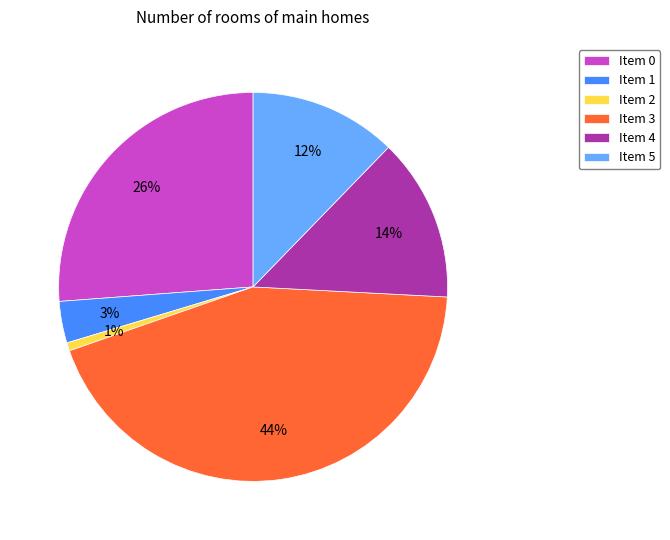

Between Item 1 and Item 5, which is larger?

Item 5